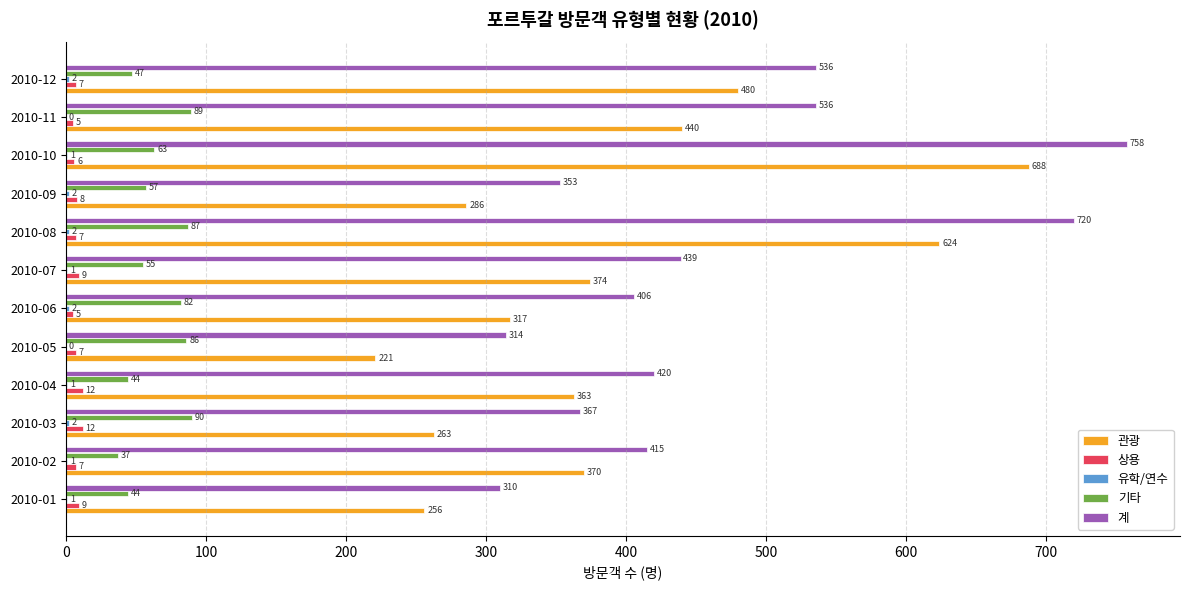

The 관광 series shows 84 at 2010-06. True or false?

False